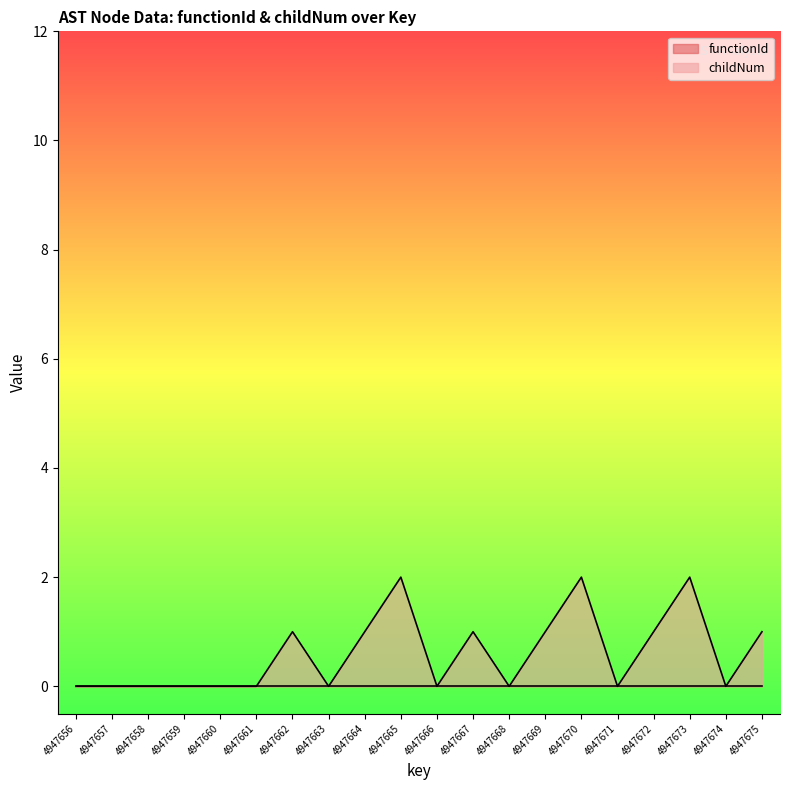

Which has a higher value, 4947659 or 4947665?

4947665